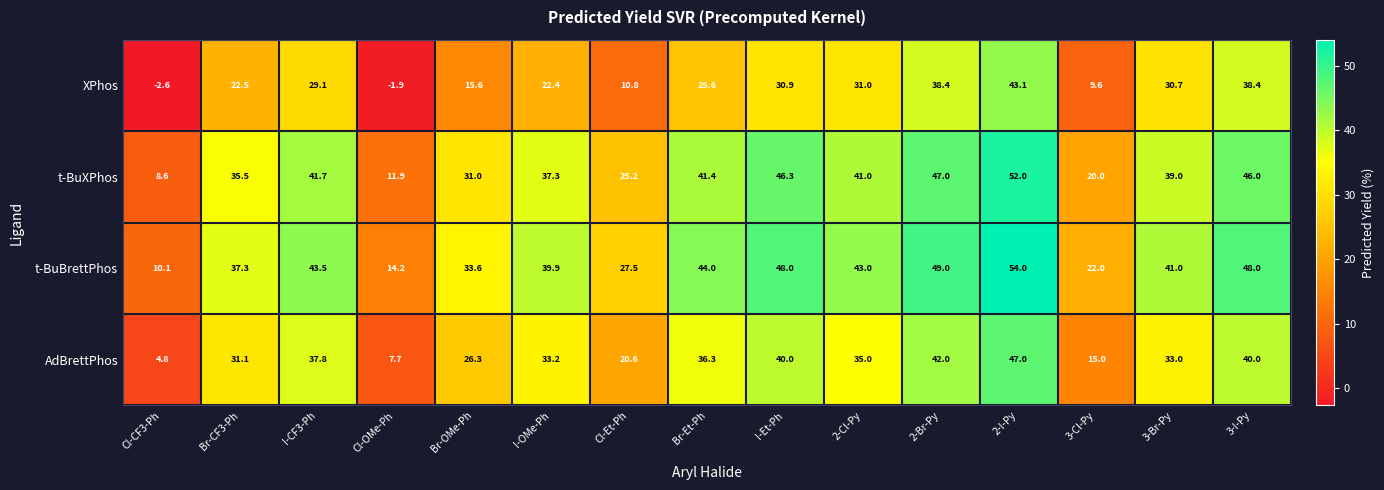

What is the approximate value of AdBrettPhos at I-OMe-Ph?

33.2